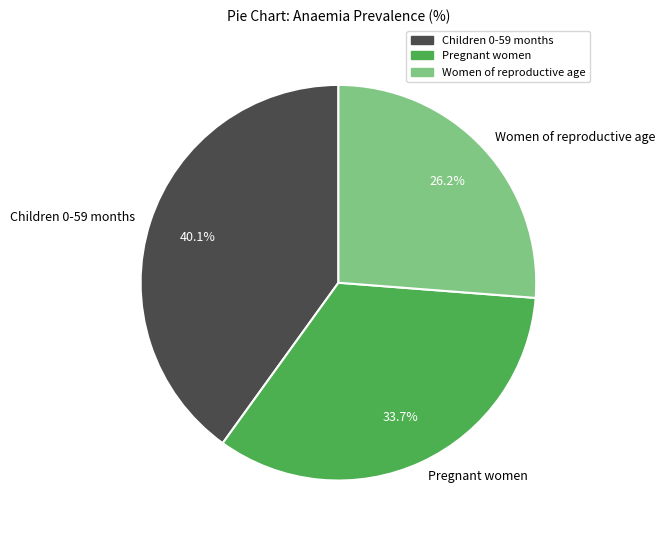

Does Women of reproductive age represent more than half of the total?

No